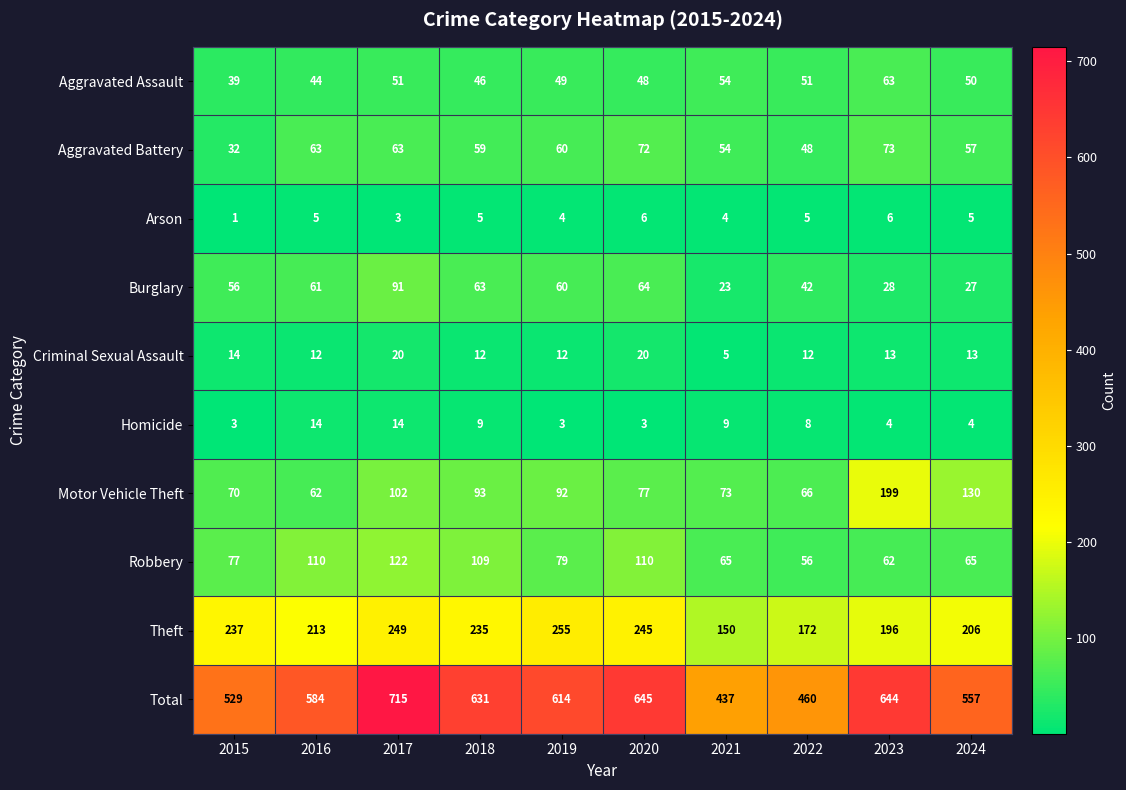

Which category has the highest value across all series?

2017